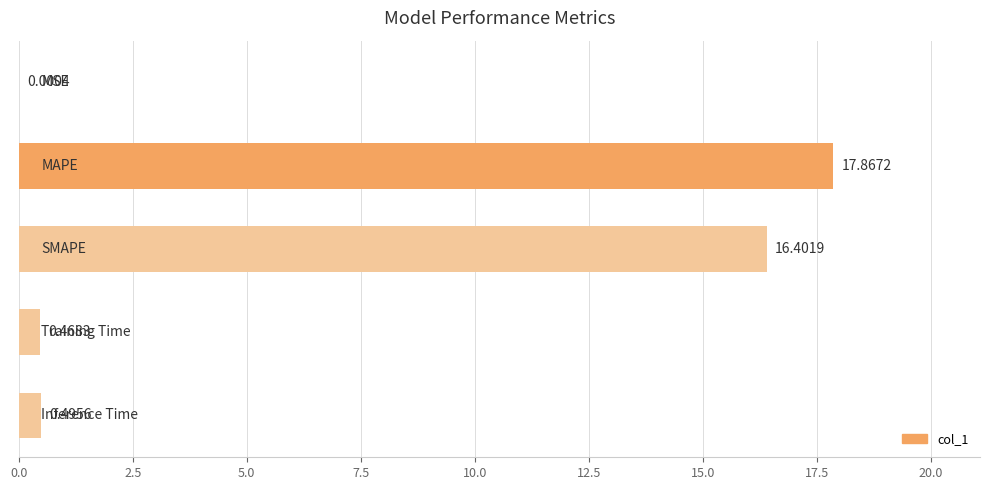

How many distinct data groups are displayed?

1